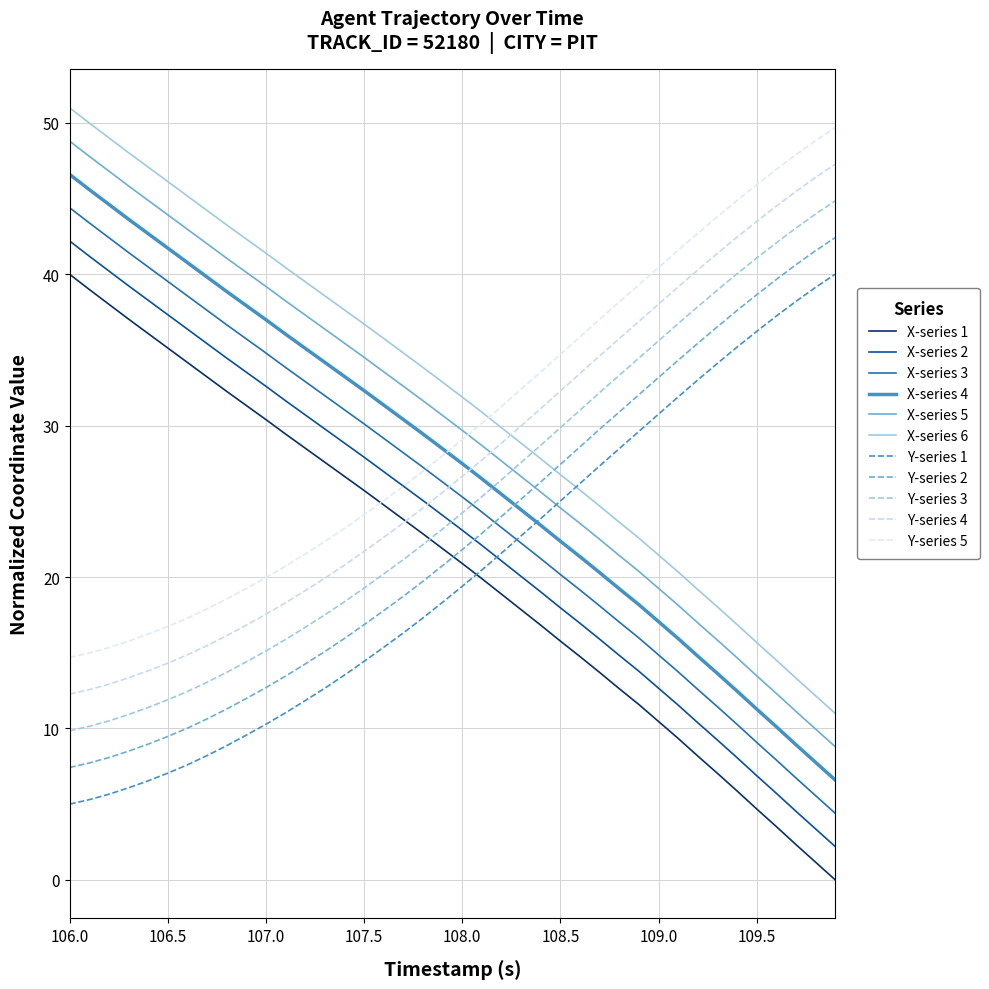

At which category is the sum across all series the highest?

106.0